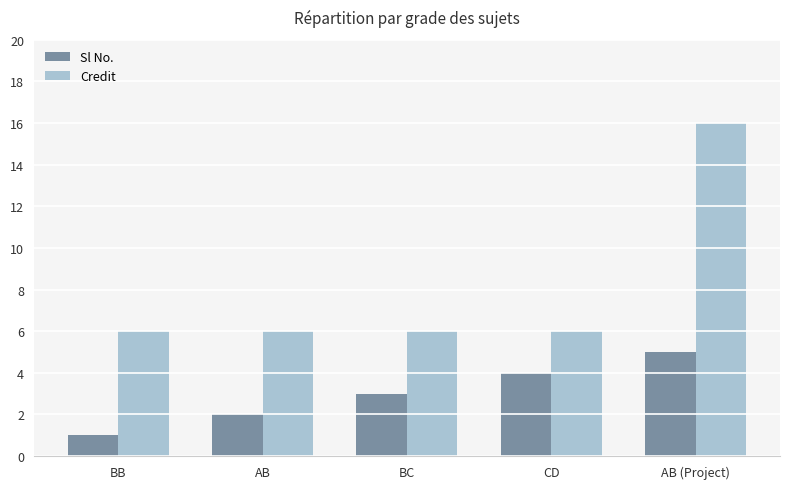

Rank the series by their average value, from lowest to highest.

Sl No., Credit